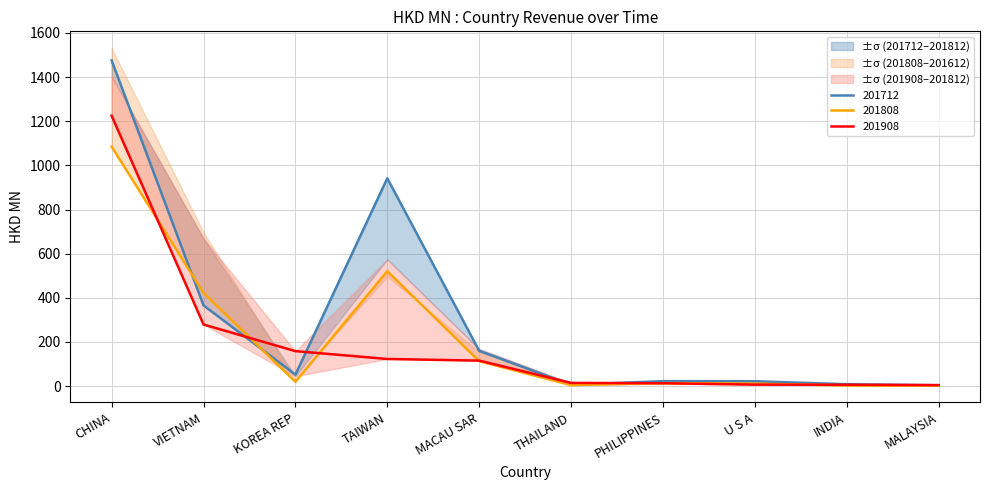

How many data points does each series have?

10